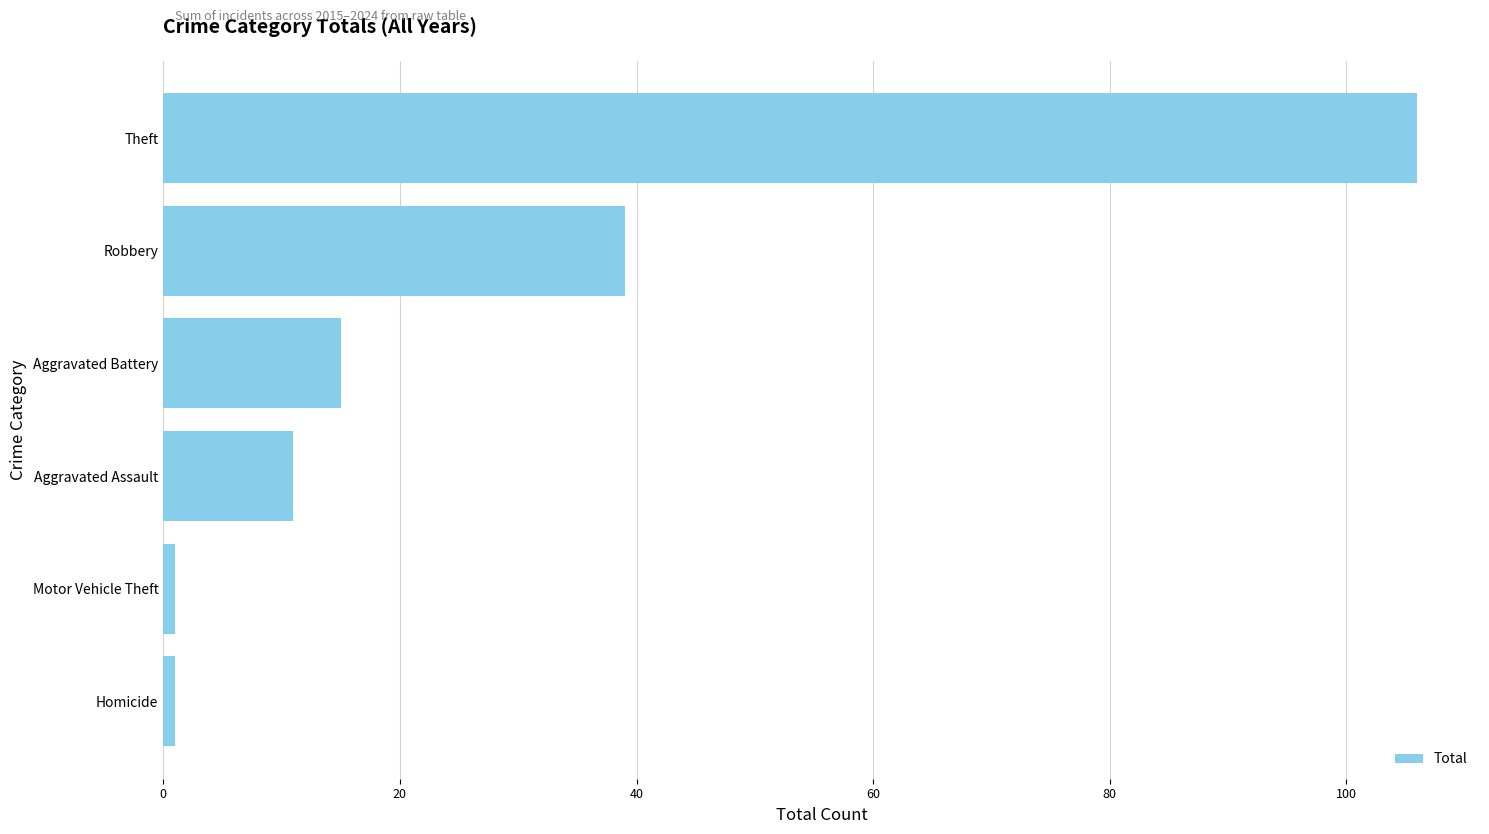

Reading bottom to top, transcribe all the data shown in this chart.

Homicide=1	Motor Vehicle Theft=1	Aggravated Assault=11	Aggravated Battery=15	Robbery=39	Theft=106